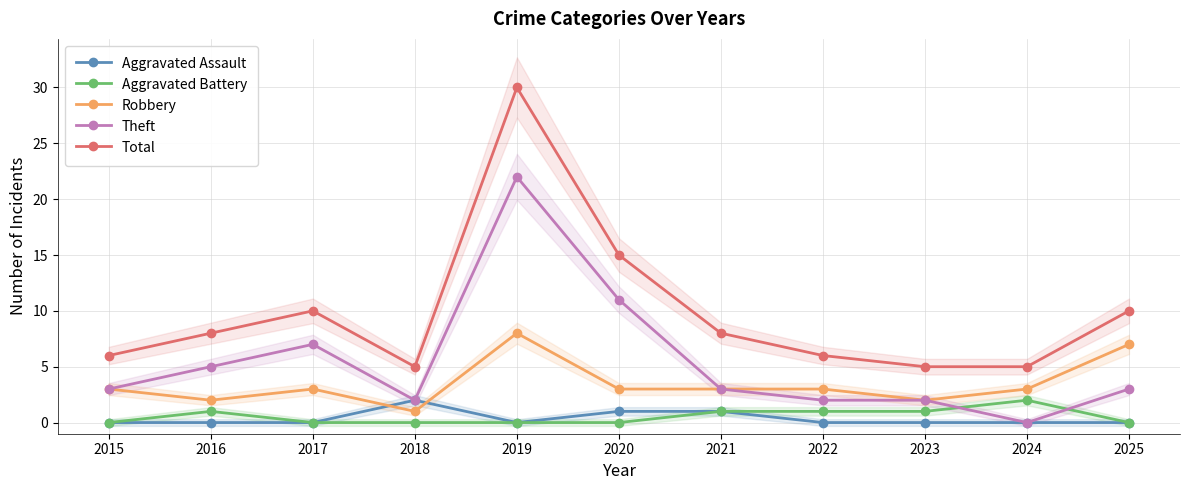

At how many categories does at least one series exceed 28?

1